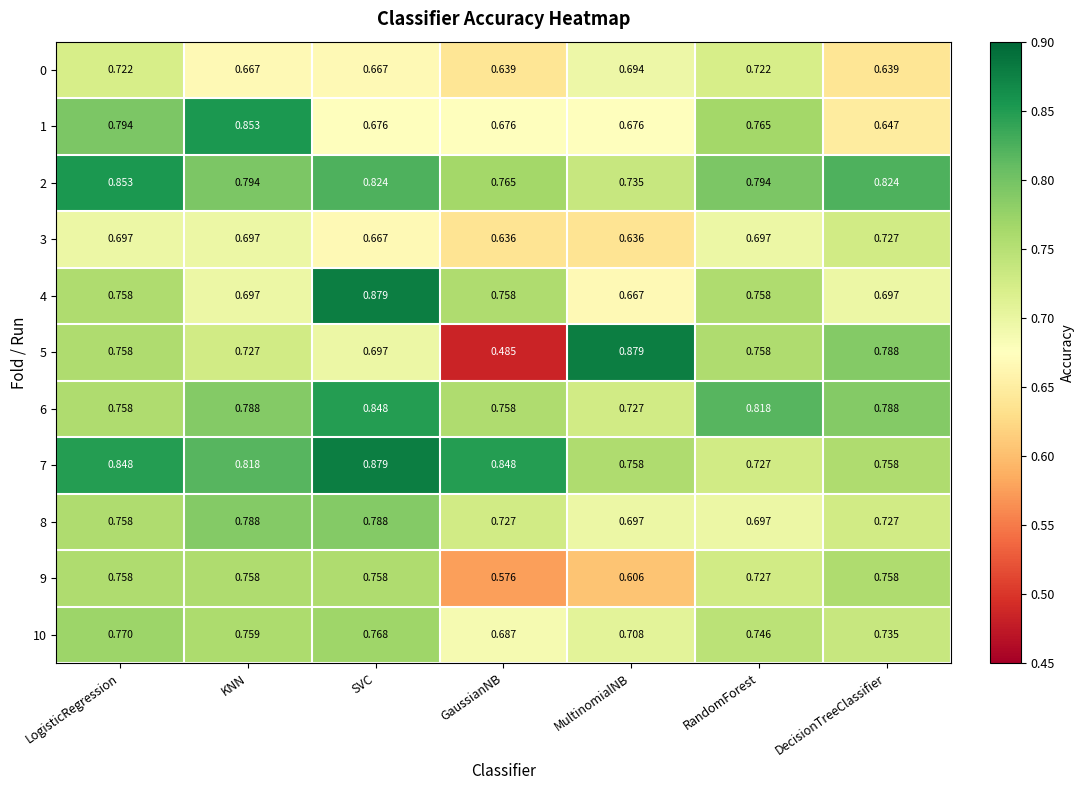

At which label does 7 reach its minimum?

RandomForest